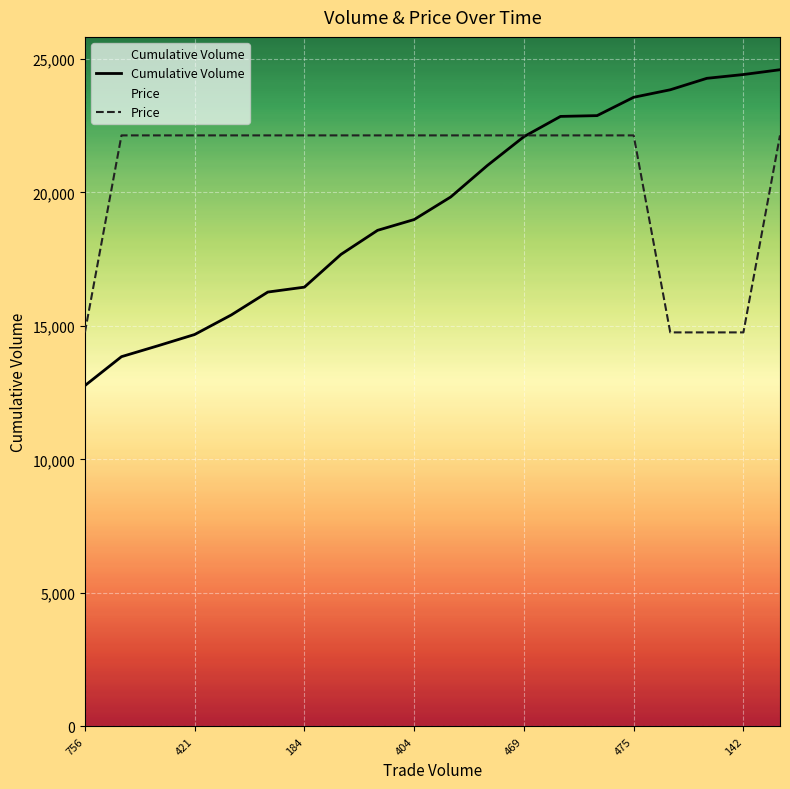

Which series has the largest range (max minus min)?

Cumulative Volume